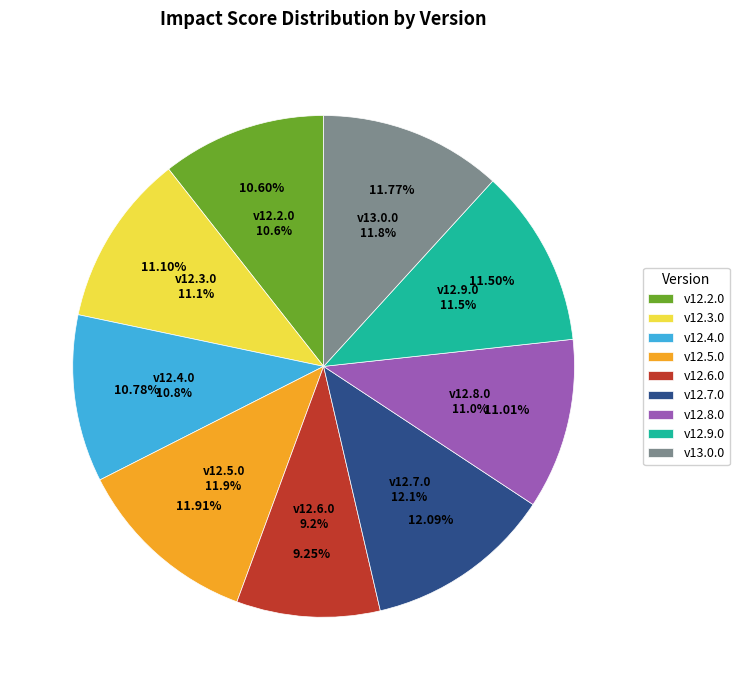

What is the largest slice in the pie chart?

v12.7.0